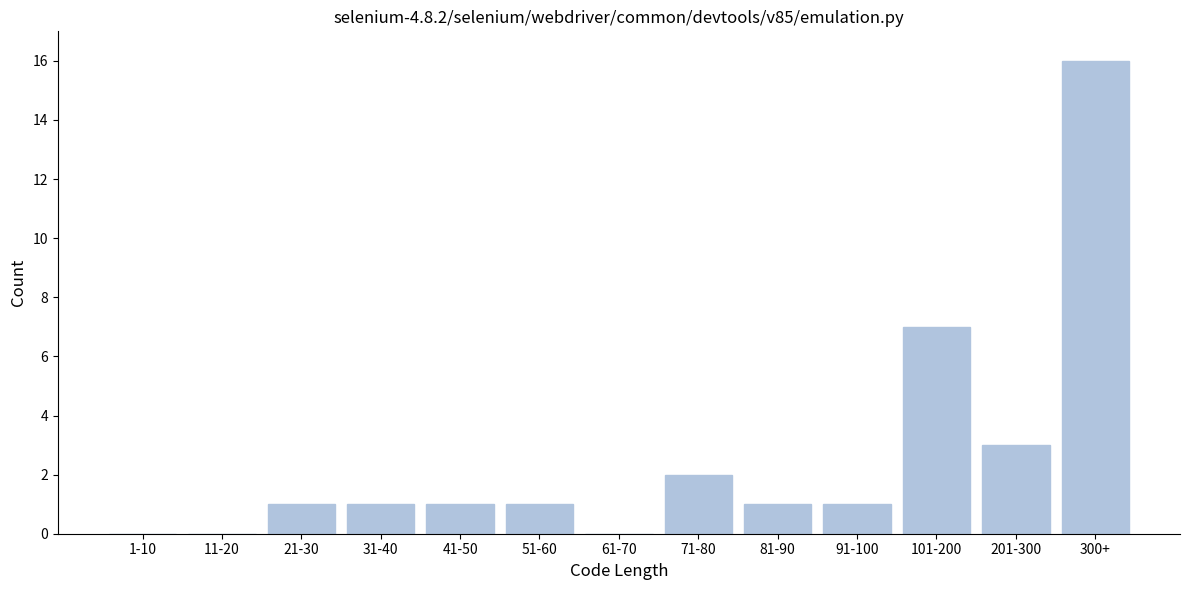

Reading right to left, what are all the values shown in this chart?

300+=16	201-300=3	101-200=7	91-100=1	81-90=1	71-80=2	61-70=0	51-60=1	41-50=1	31-40=1	21-30=1	11-20=0	1-10=0